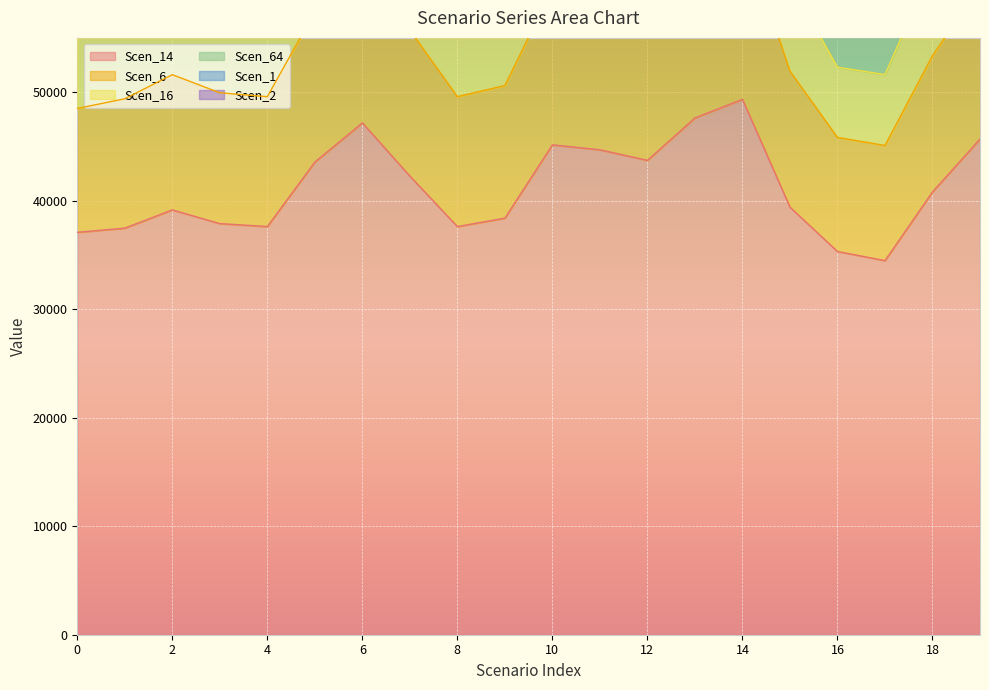

How many values in the Scen_16 series exceed 71007?

10